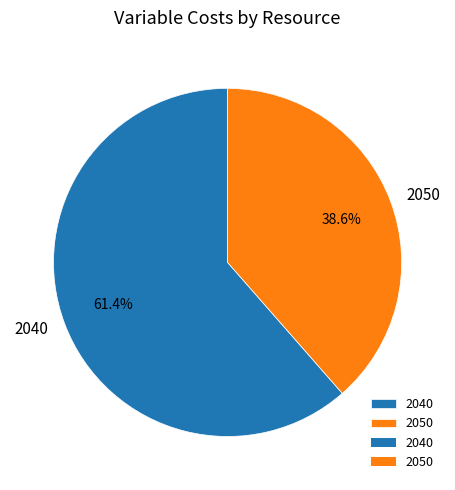

Rank the categories by value from highest to lowest.

2040, 2050